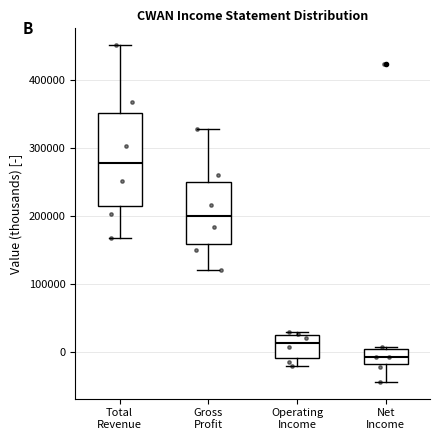

Comparing the boxes themselves (not the whiskers), which one is the tallest?

Total Revenue